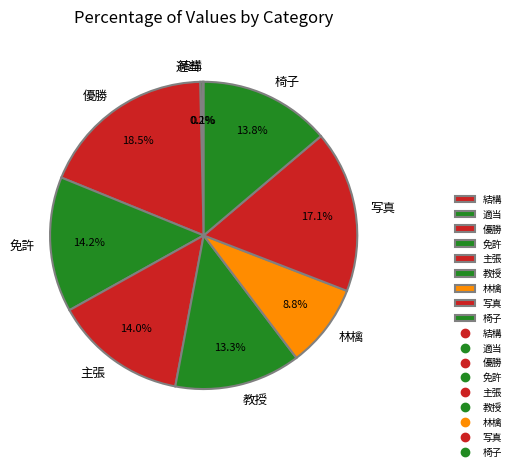

True or false: 椅子 accounts for 1% of the total.

False